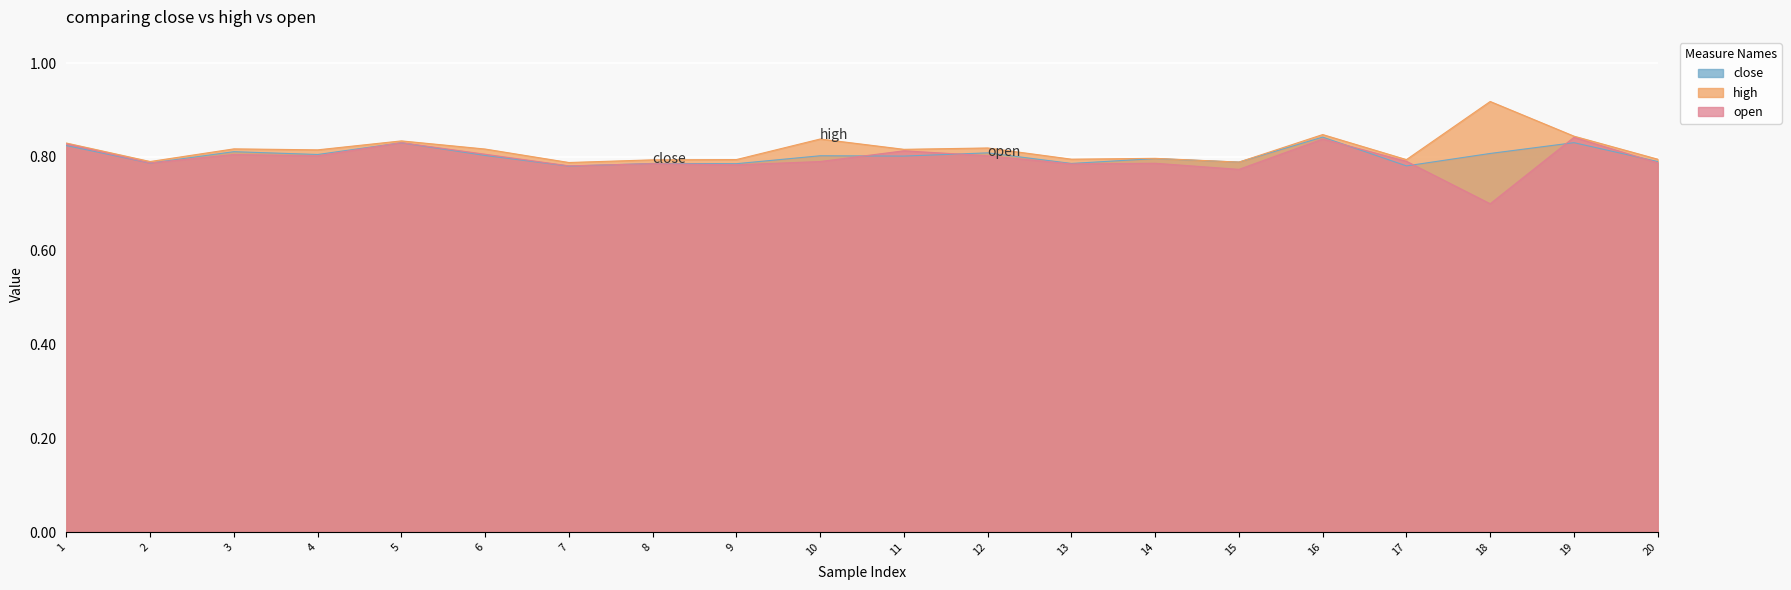

What is the sum of the close values at 14 and 15?

1.6